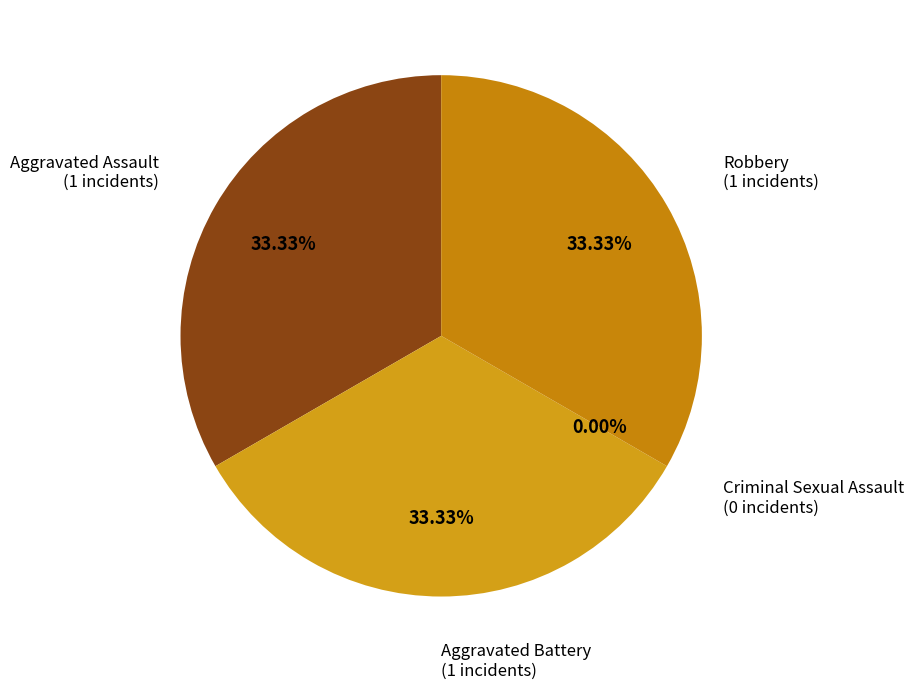

Between Aggravated Assault and Aggravated Battery, which is larger?

Aggravated Assault